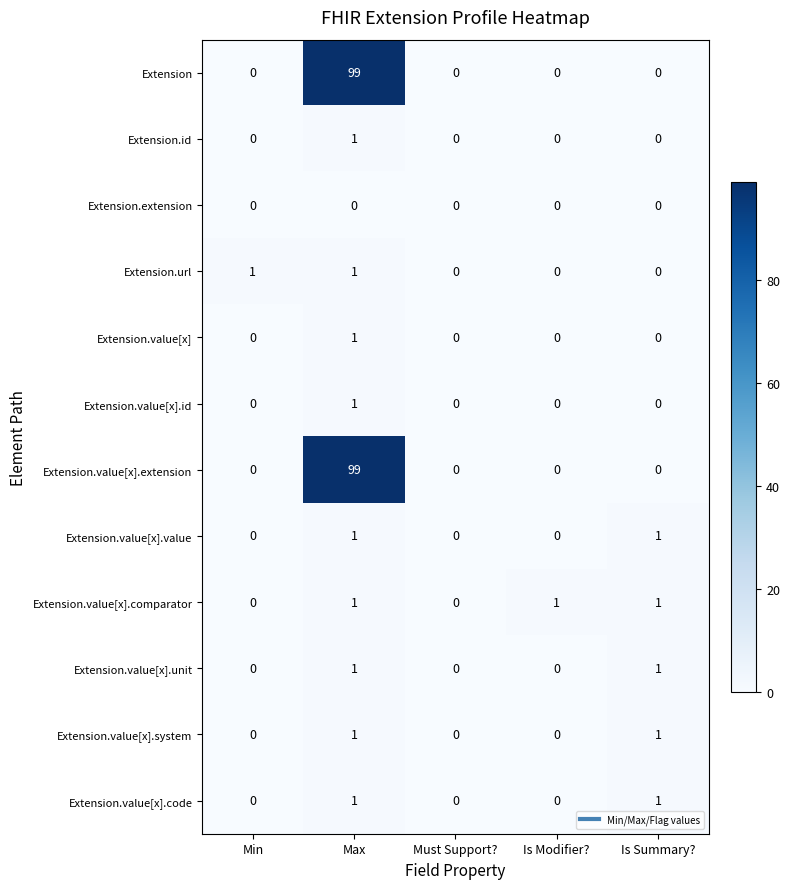

The value of Extension.id at Must Support? is 0. True or false?

True